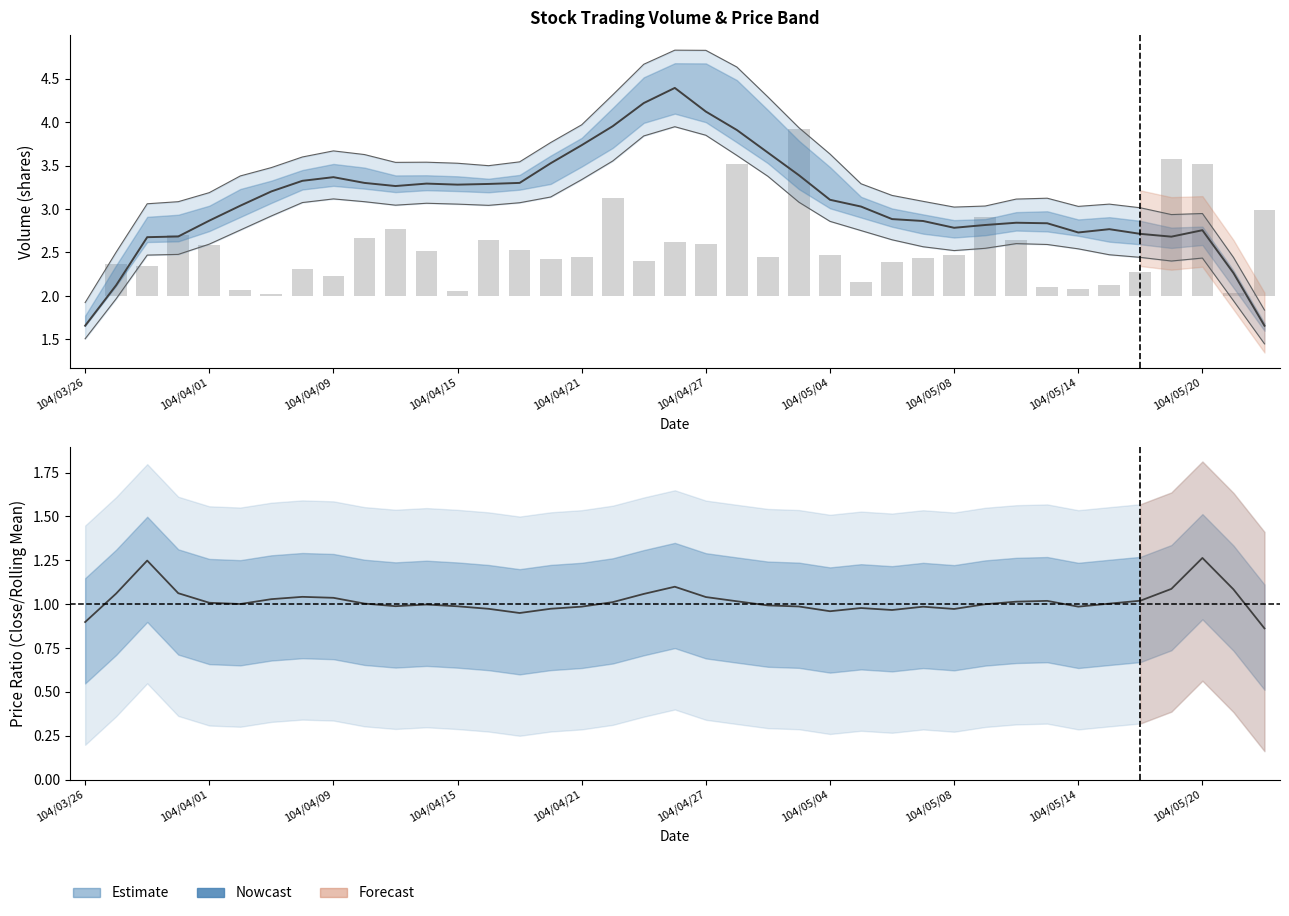

What is the label of the 23rd bar from the left?

22